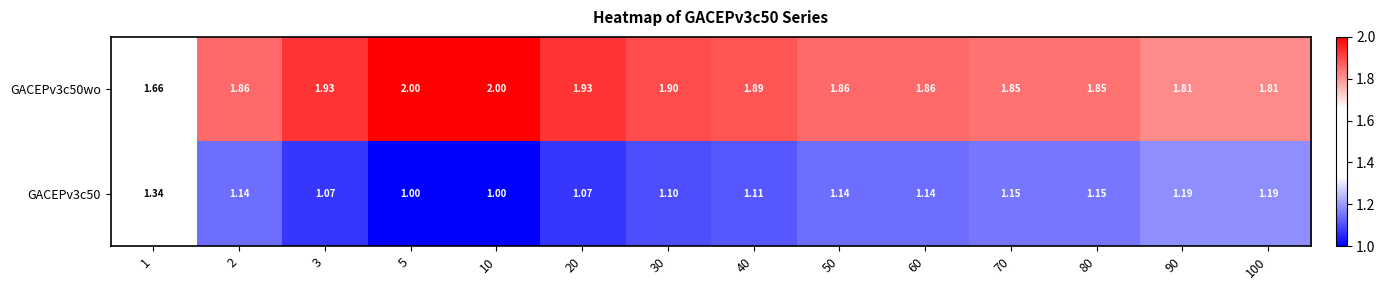

Is the value of GACEPv3c50wo at 50 greater than the value of GACEPv3c50 at 10?

Yes